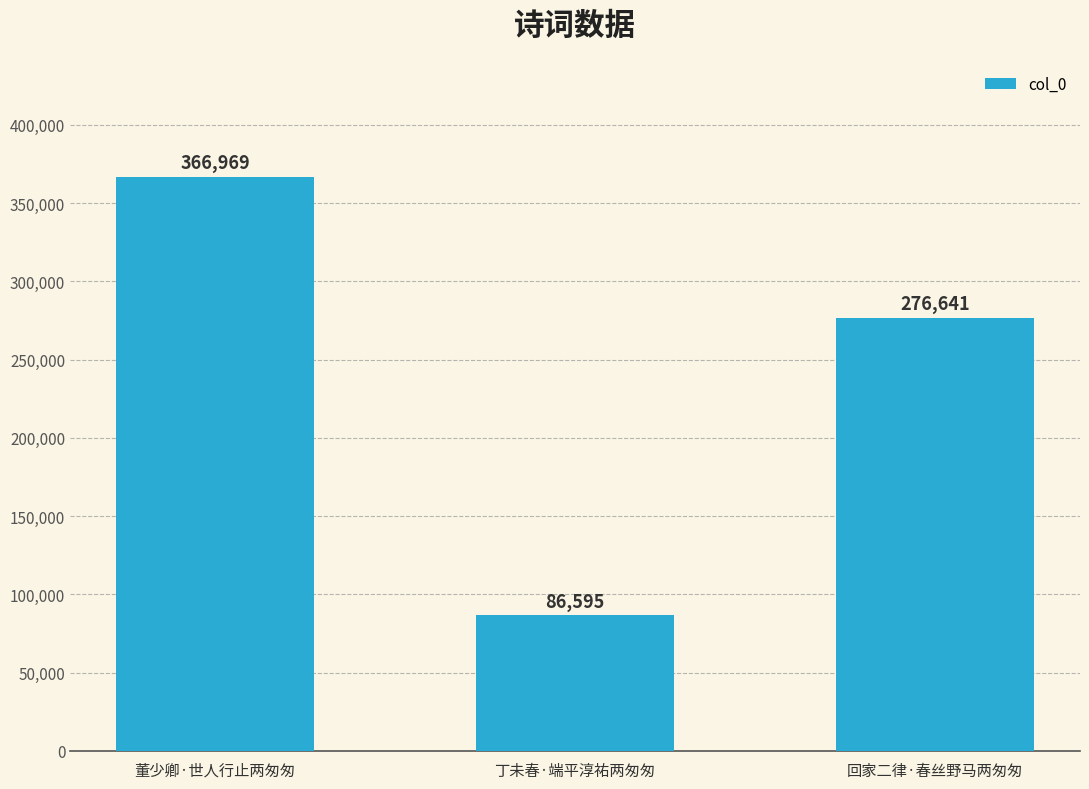

Which category has the highest value across all series?

董少卿·世人行止两匆匆